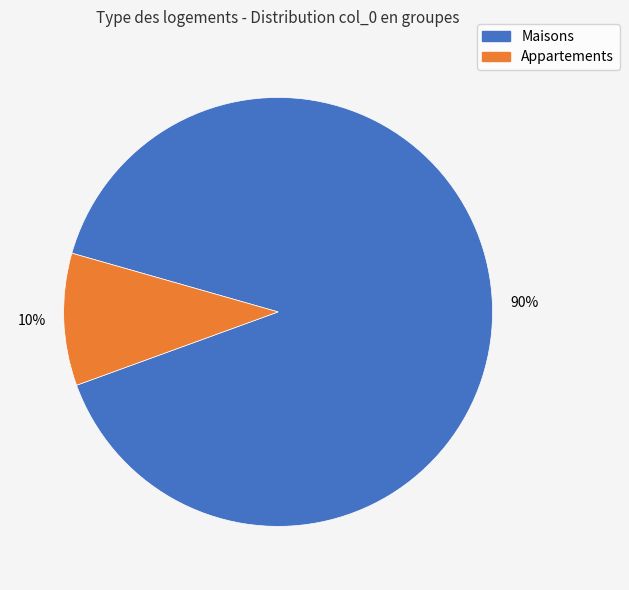

To the nearest percent, what is the average slice percentage?

50%